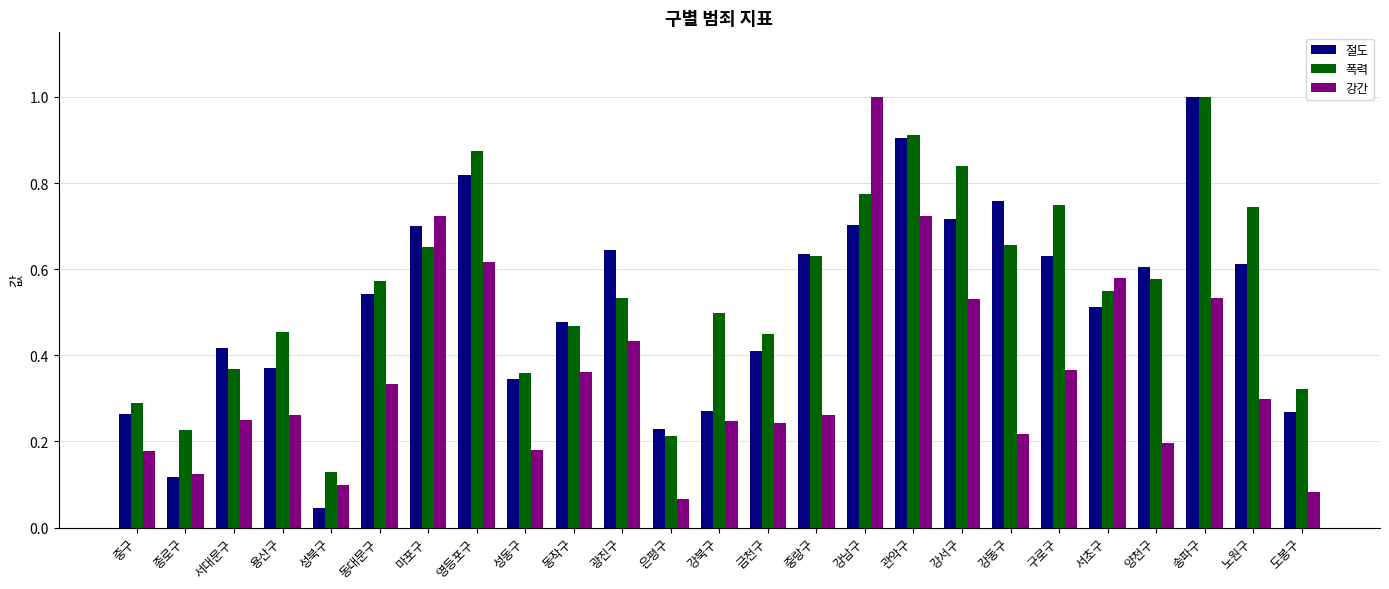

The value of 강간 at 금천구 is 0.2. True or false?

True